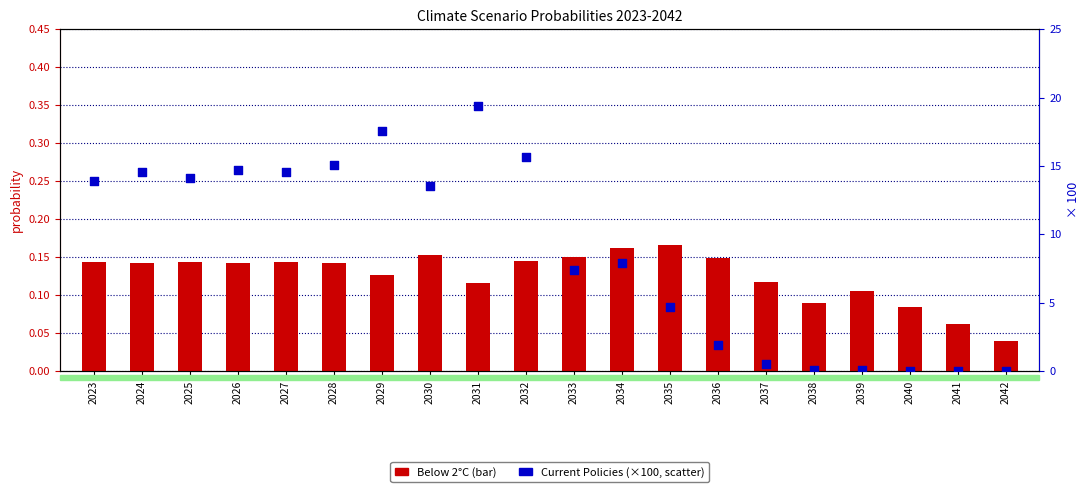

What are all the series names shown in the legend?

Below 2°C, Current Policies